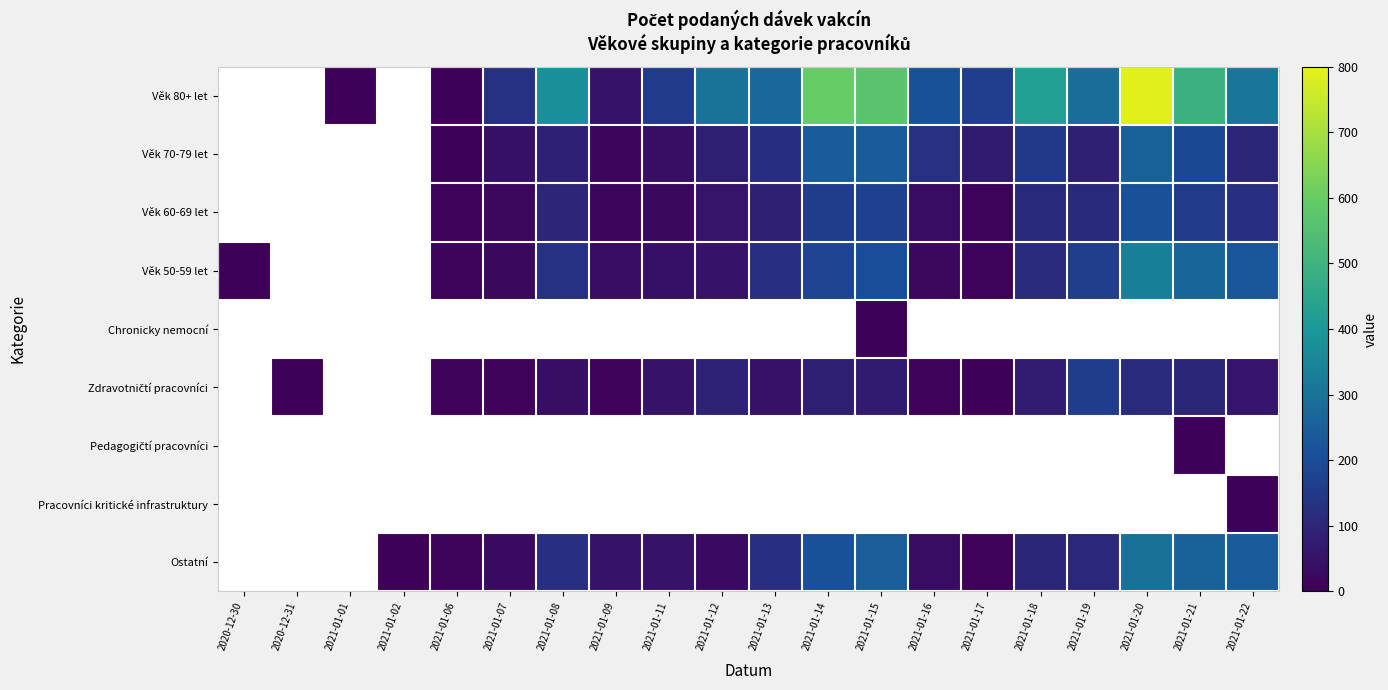

How many data points in Věk 60-69 let are less than 54?

6